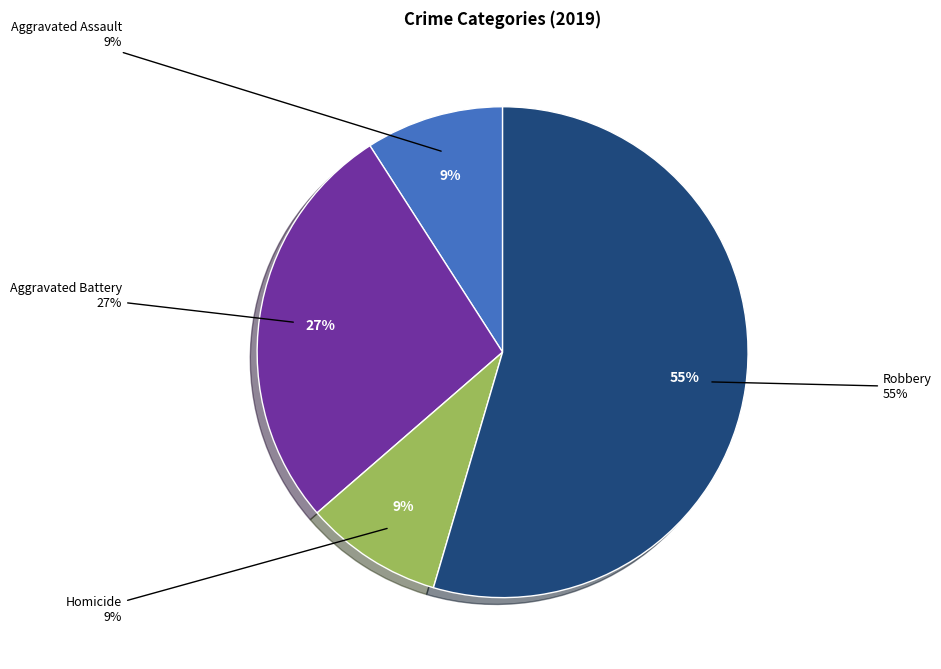

What portion of the pie excludes Other?

100.0%